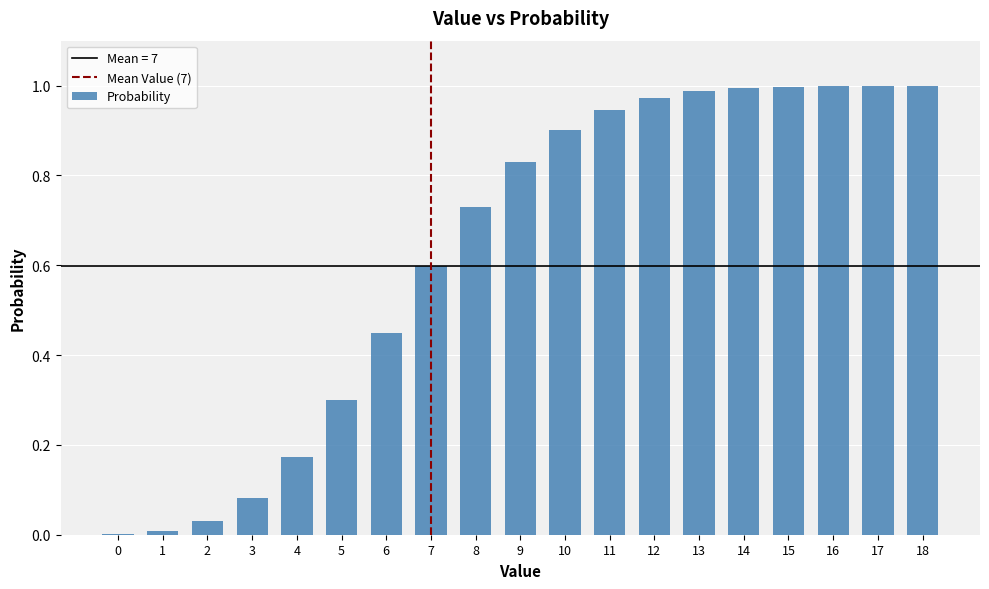

What is the change in value from 3 to 9?

+0.7